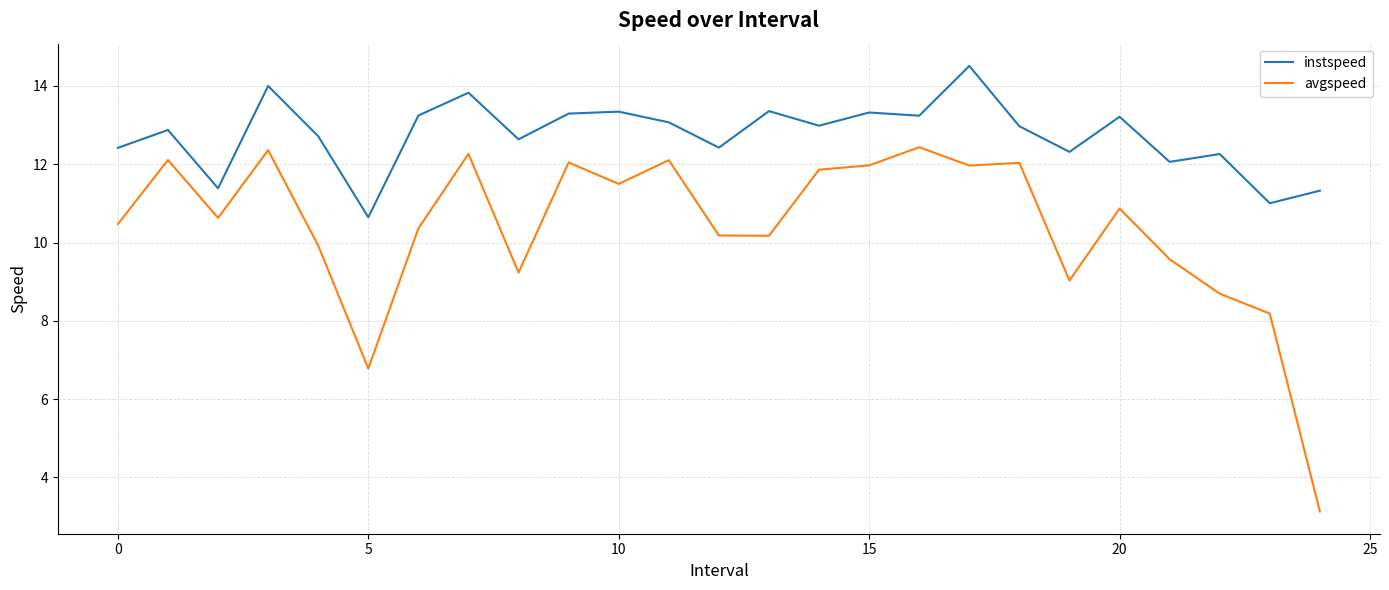

What is the highest value of the avgspeed series?

12.4